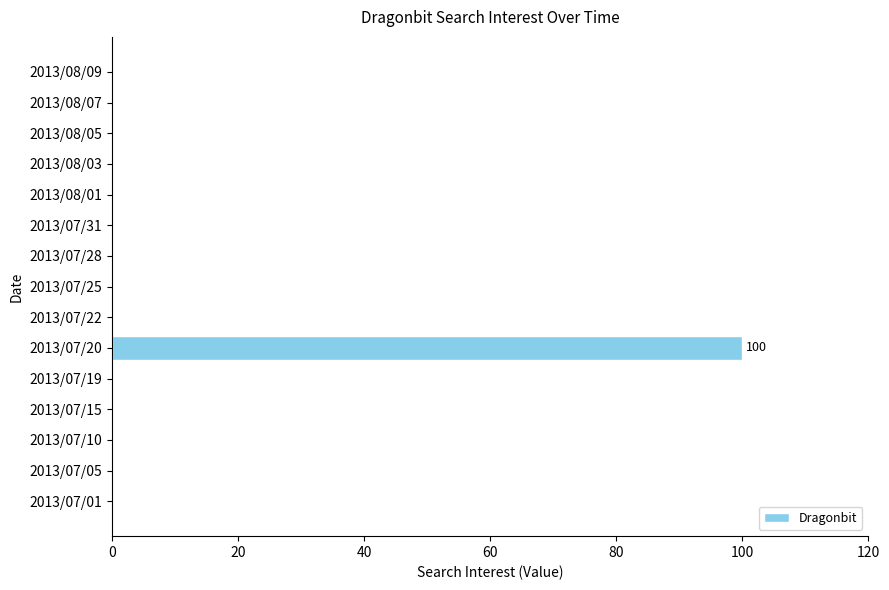

What is the sum of all values?

100